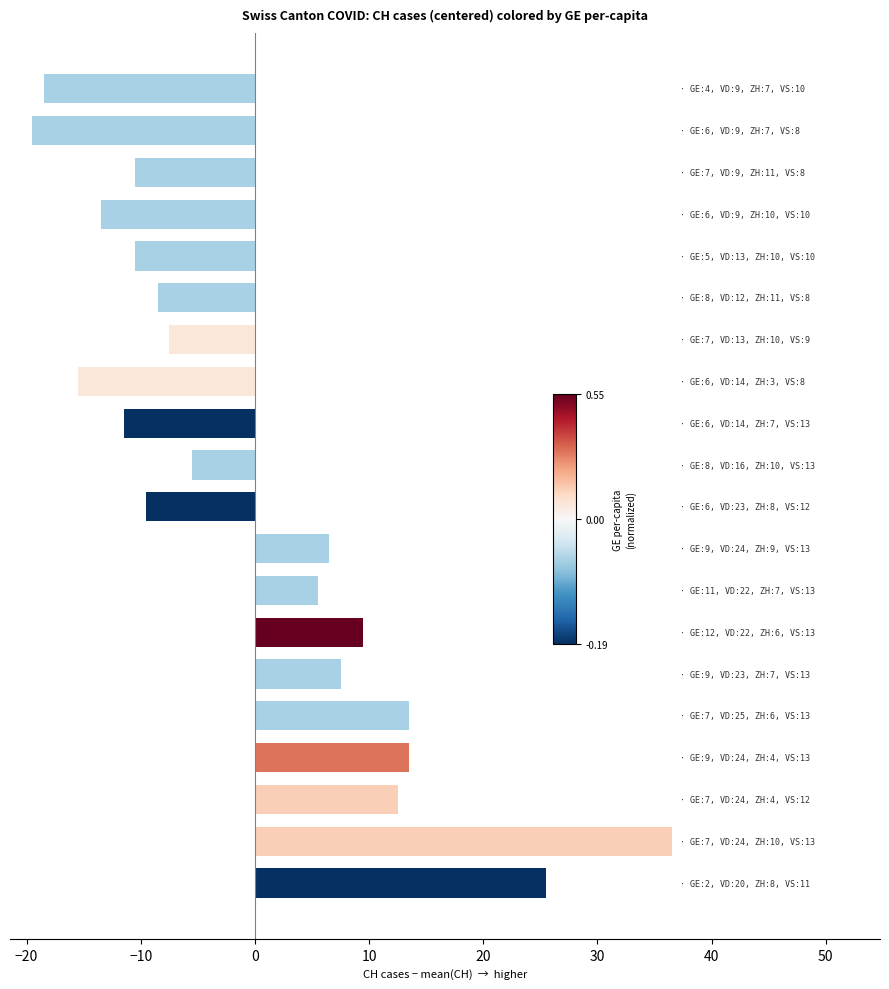

What is the greatest value displayed?

36.5